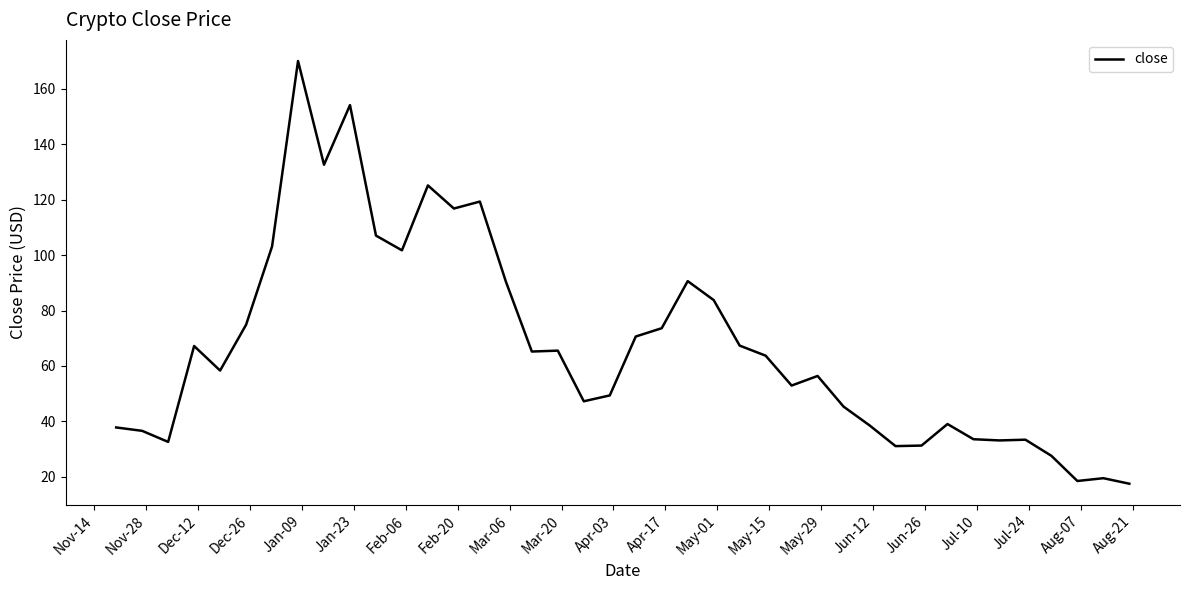

What is the difference between the maximum and minimum values?

152.5